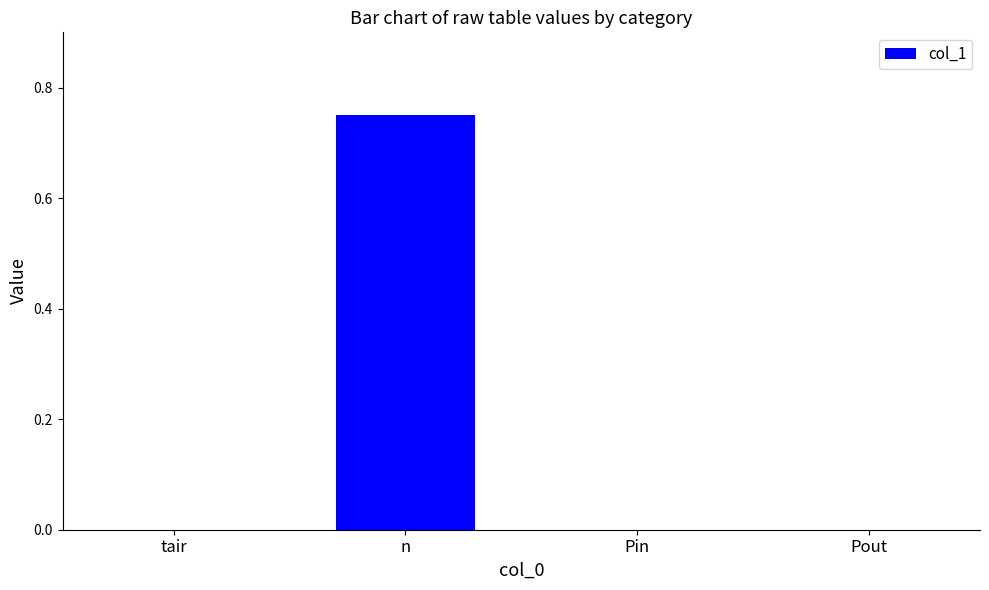

Is it true that the value at Pin is 0.0?

True